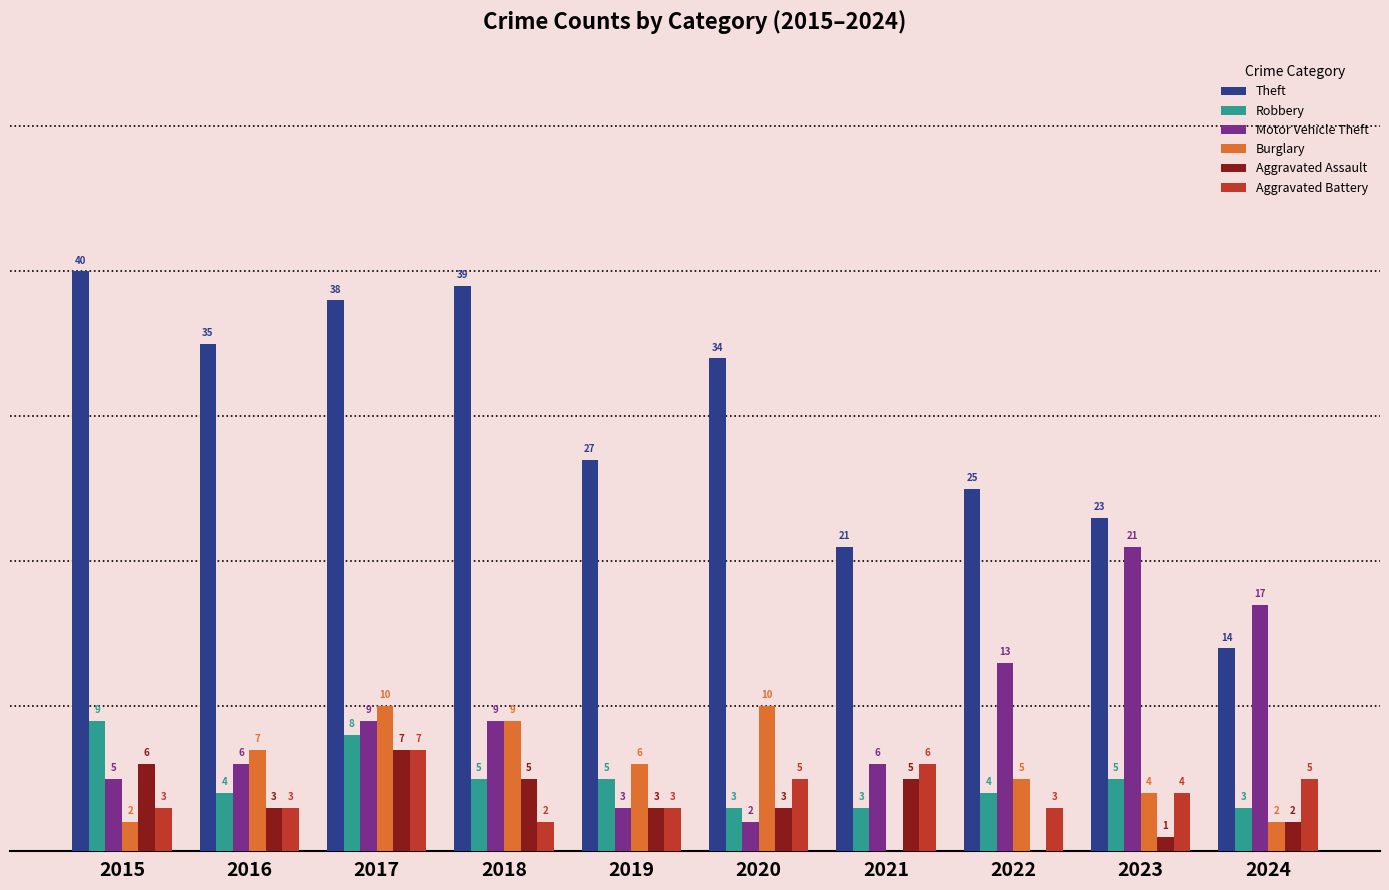

Which series has the largest total across all categories?

Theft